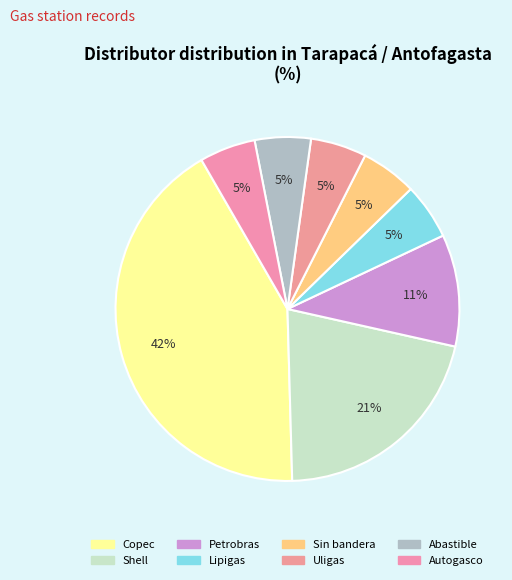

Approximately how many times larger is the value at Shell compared to Lipigas?

4.0